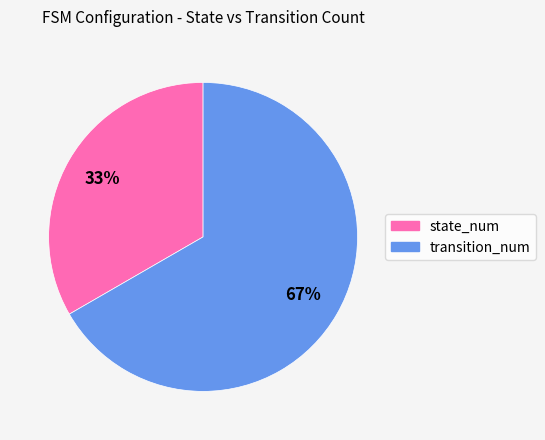

Count the number of slices in the pie.

2